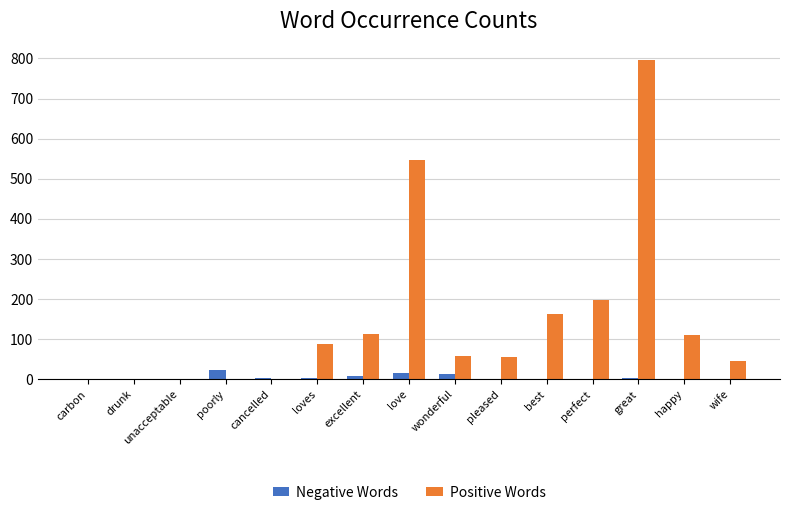

What are all the series names shown in the legend?

Negative Words, Positive Words